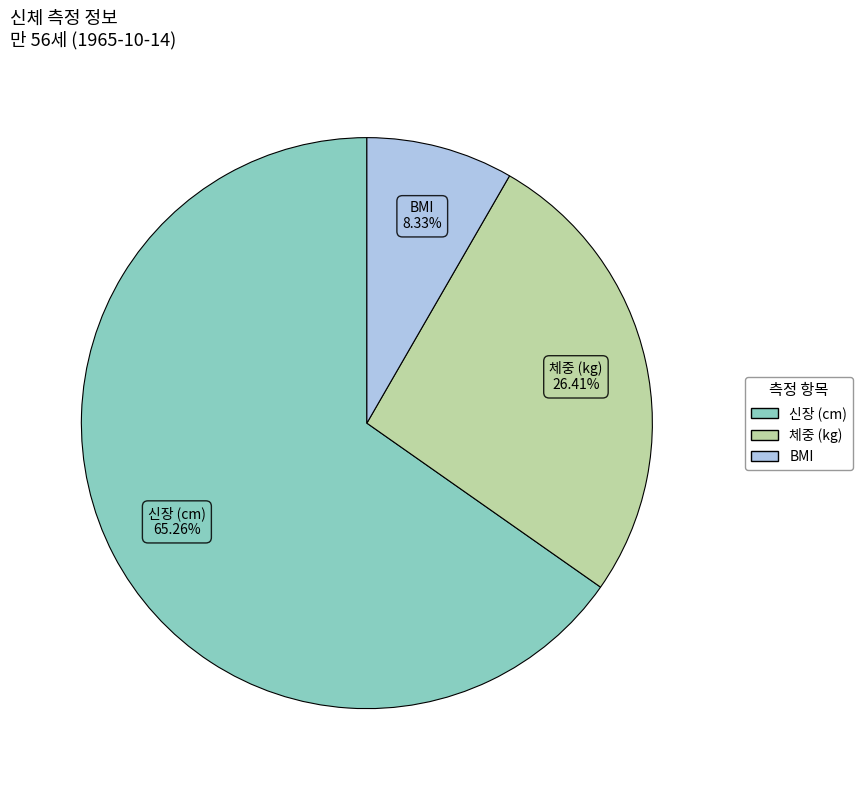

Which slice is the smallest?

BMI